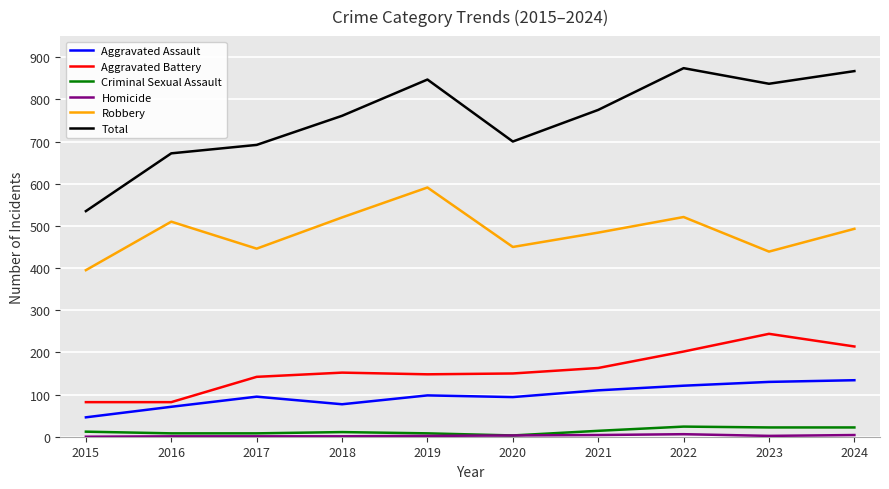

Is the value of Criminal Sexual Assault at 2017 greater than the value of Aggravated Assault at 2019?

No